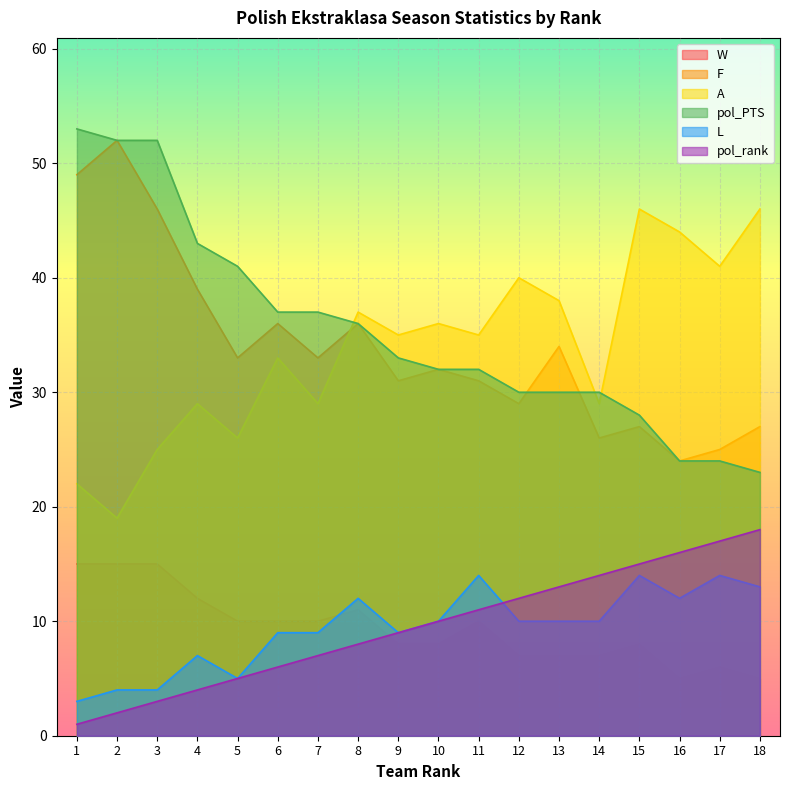

At which category does the chart reach its minimum across all series?

1